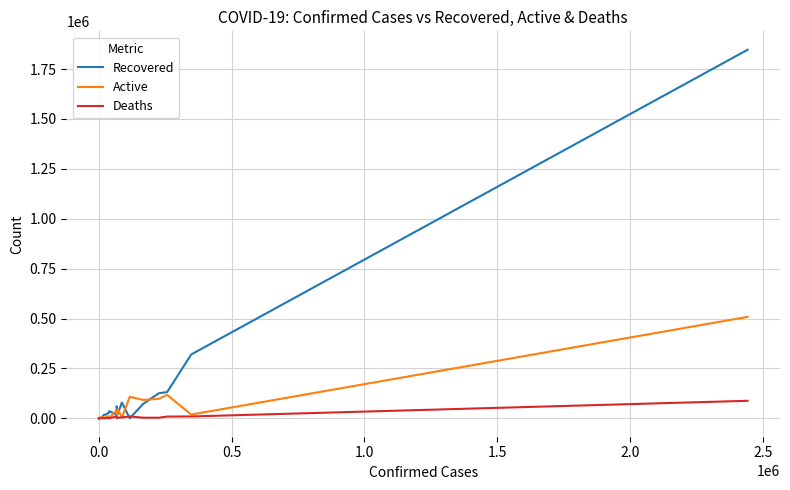

Which series has the largest total across all categories?

Recovered